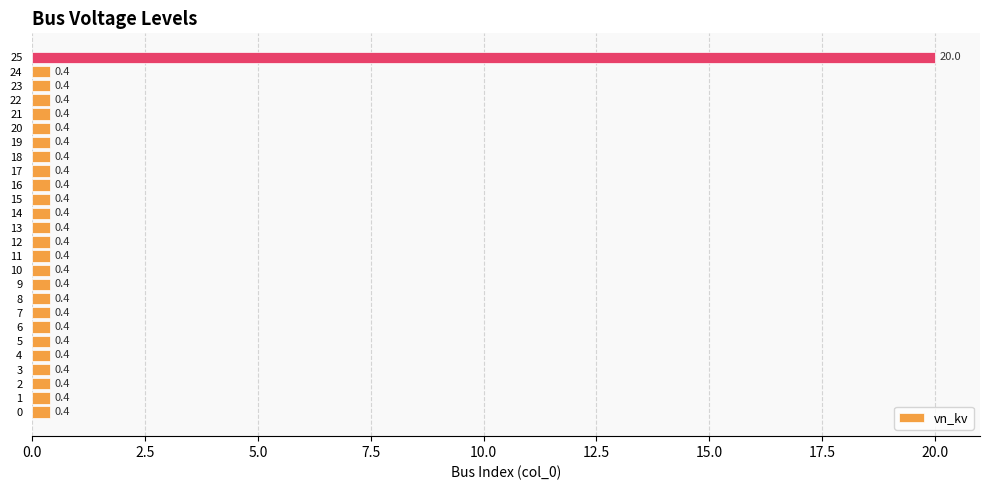

The value at 14 is 0.4. True or false?

True